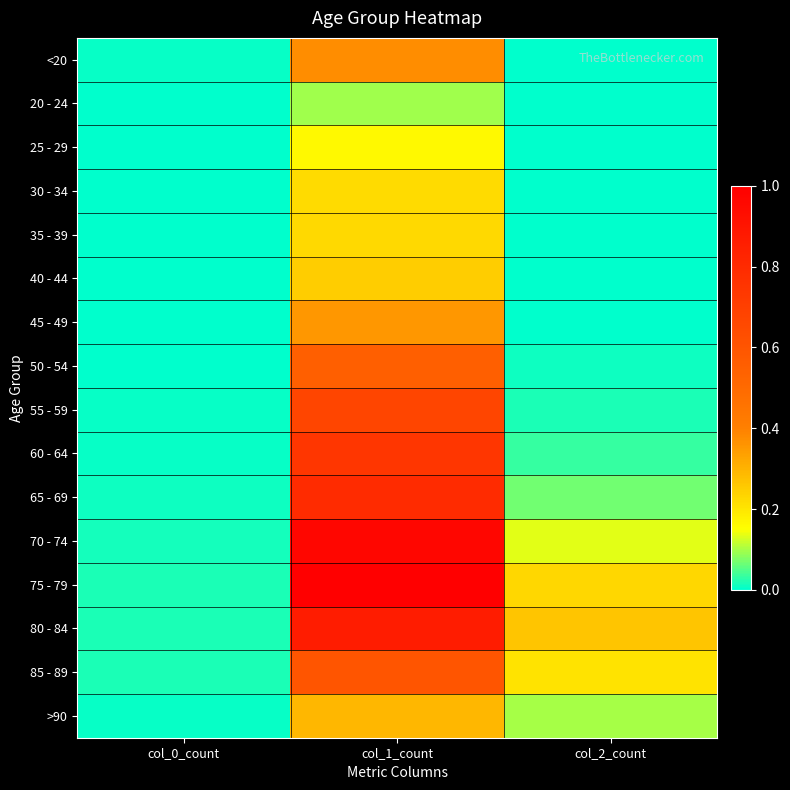

Reading left to right, transcribe all the data shown in this chart.

<20: col_0_count=0.0	col_1_count=0.4	col_2_count=0.0
20 - 24: col_0_count=0.0	col_1_count=0.1	col_2_count=0.0
25 - 29: col_0_count=0.0	col_1_count=0.2	col_2_count=0.0
30 - 34: col_0_count=0.0	col_1_count=0.2	col_2_count=0.0
35 - 39: col_0_count=0.0	col_1_count=0.2	col_2_count=0.0
40 - 44: col_0_count=0.0	col_1_count=0.2	col_2_count=0.0
45 - 49: col_0_count=0.0	col_1_count=0.4	col_2_count=0.0
50 - 54: col_0_count=0.0	col_1_count=0.5	col_2_count=0.0
55 - 59: col_0_count=0.0	col_1_count=0.7	col_2_count=0.0
60 - 64: col_0_count=0.0	col_1_count=0.7	col_2_count=0.0
65 - 69: col_0_count=0.0	col_1_count=0.8	col_2_count=0.1
70 - 74: col_0_count=0.0	col_1_count=1.0	col_2_count=0.1
75 - 79: col_0_count=0.0	col_1_count=1.0	col_2_count=0.2
80 - 84: col_0_count=0.0	col_1_count=0.9	col_2_count=0.3
85 - 89: col_0_count=0.0	col_1_count=0.6	col_2_count=0.2
>90: col_0_count=0.0	col_1_count=0.3	col_2_count=0.1